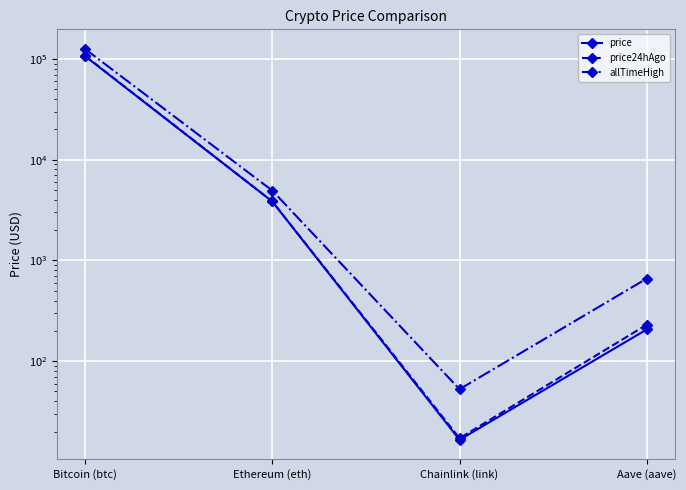

At which label does price24hAgo reach its minimum?

Chainlink (link)